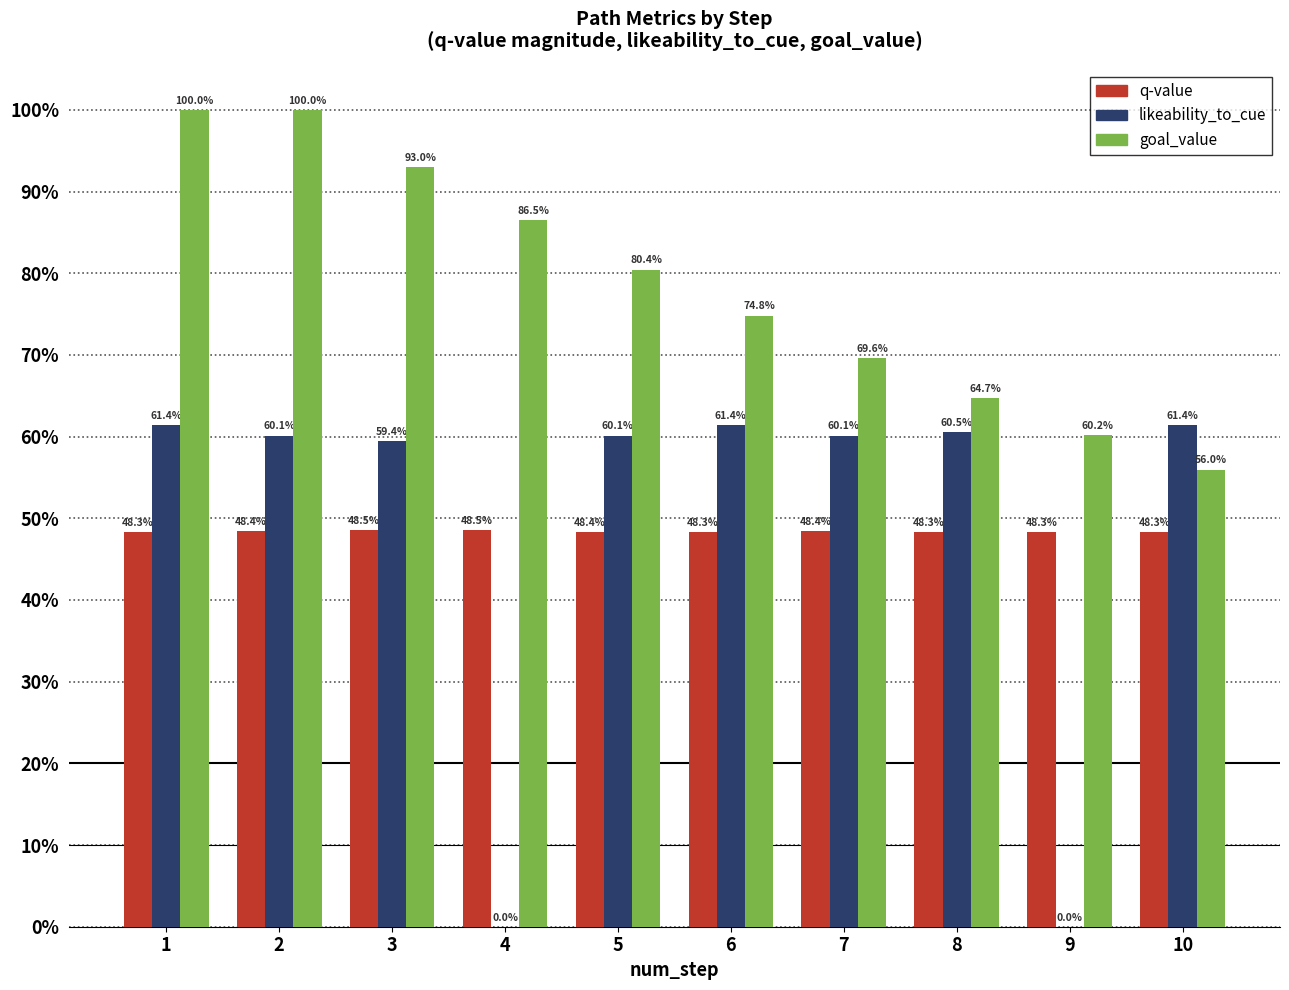

At which category is the sum across all series the highest?

1